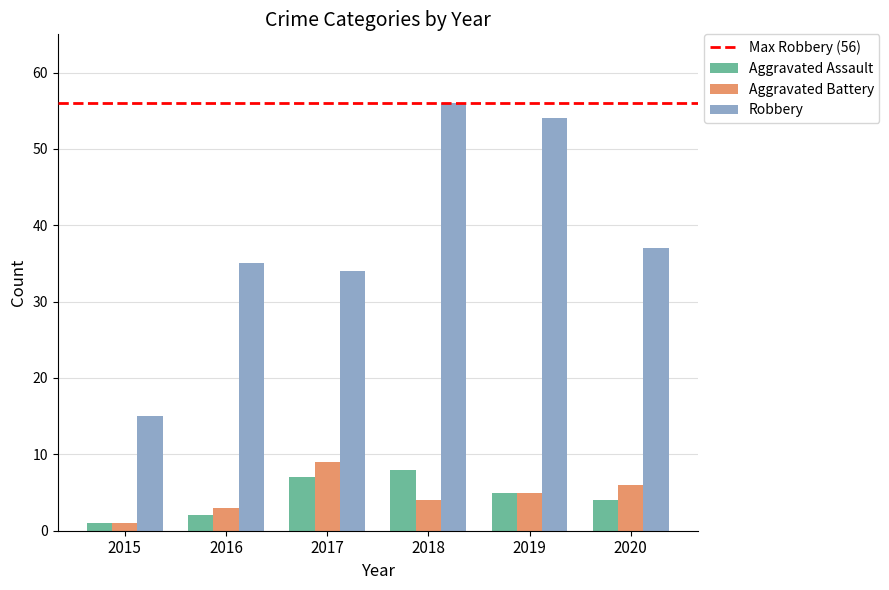

Does the chart contain any negative values?

No